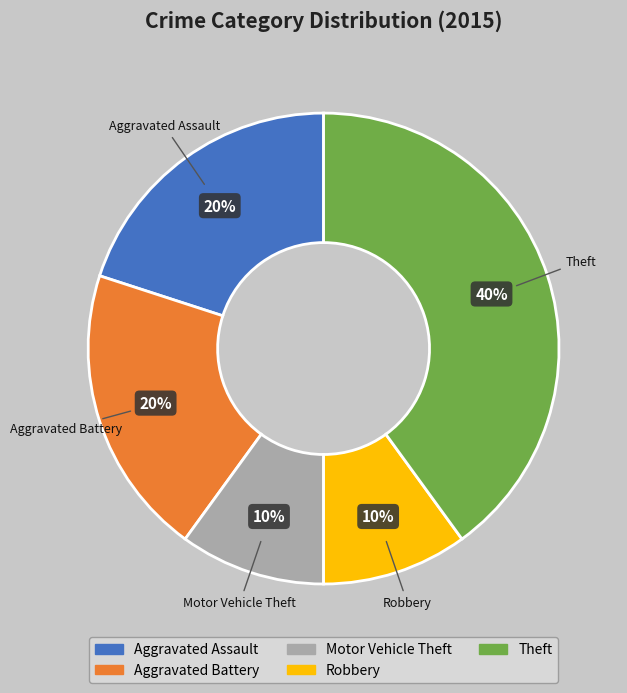

Which category has the biggest portion of the pie?

Theft